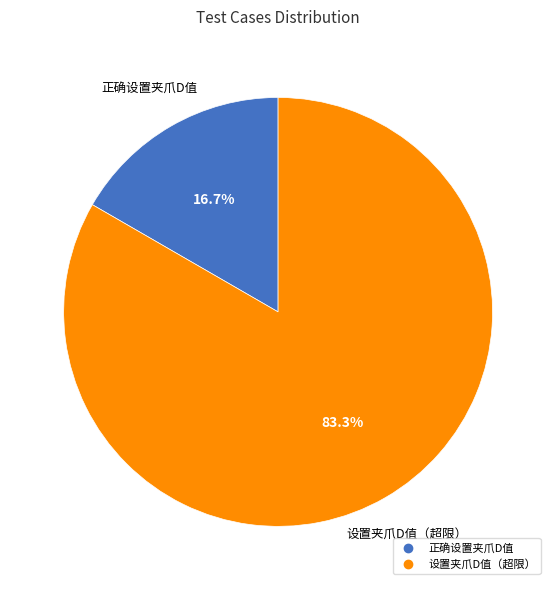

Does any single category account for the majority?

Yes